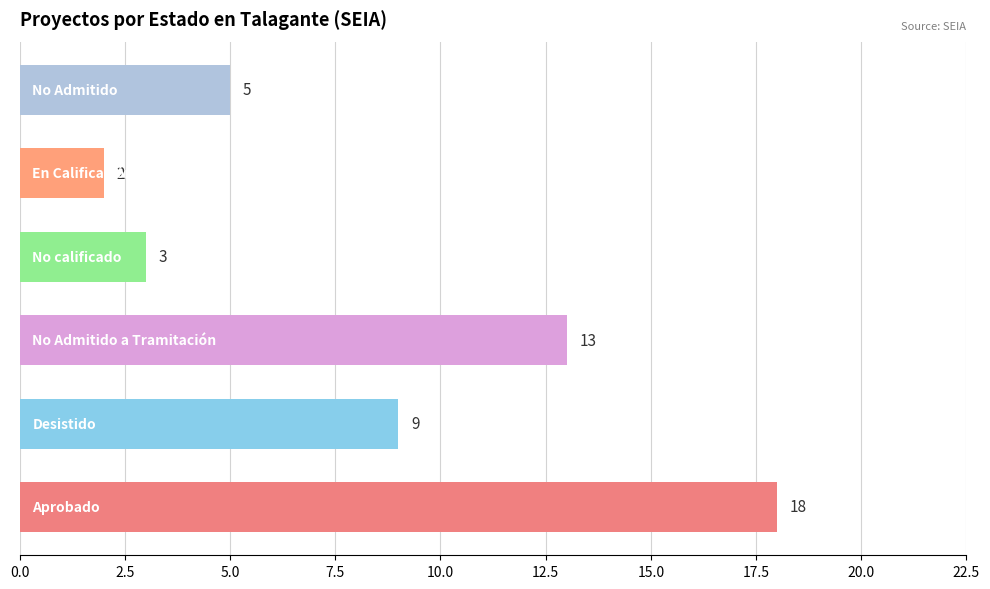

What is the maximum value shown in the chart?

18